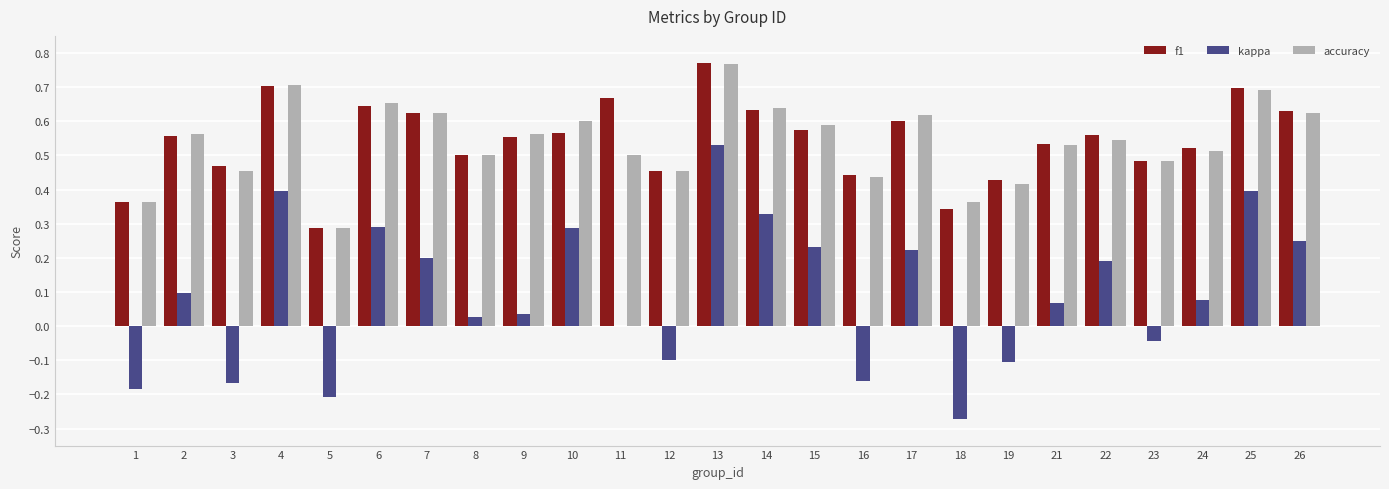

Is the value of f1 at 13 greater than the value of accuracy at 10?

Yes